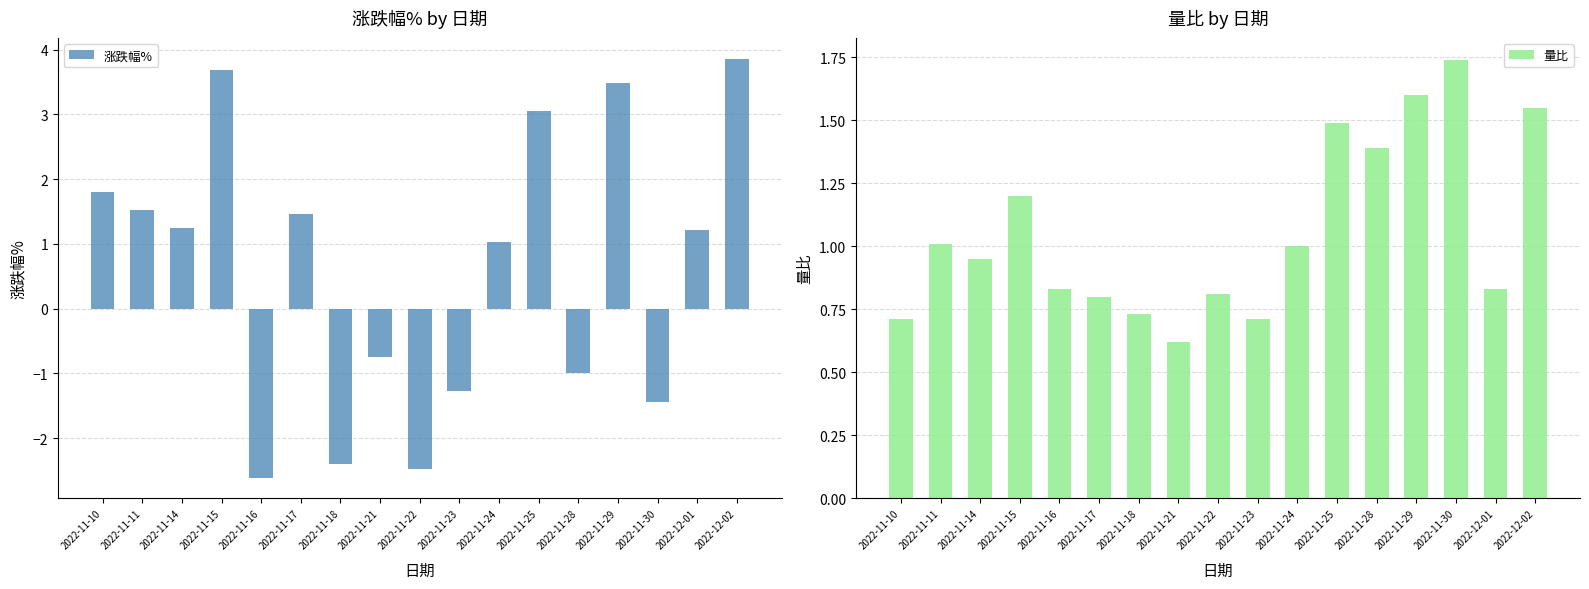

What position from the left is 2022-11-28?

13